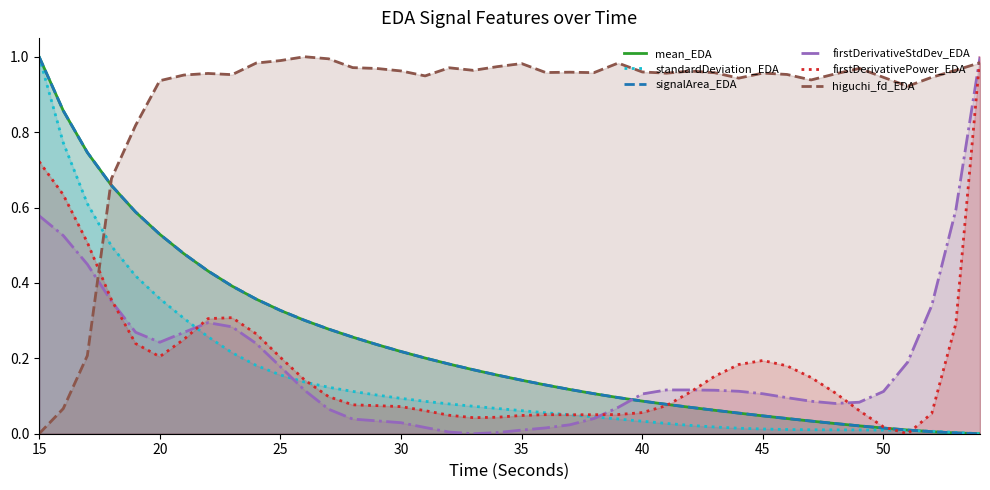

True or false: signalArea_EDA and higuchi_fd_EDA intersect in this chart.

True